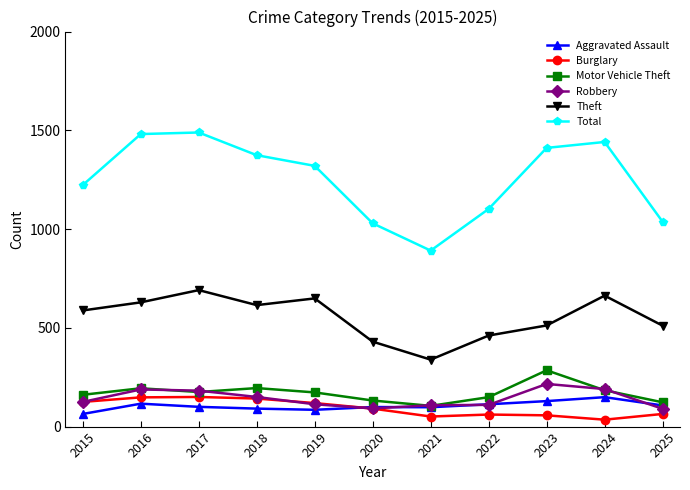

What is the sum of all Motor Vehicle Theft values?

1876